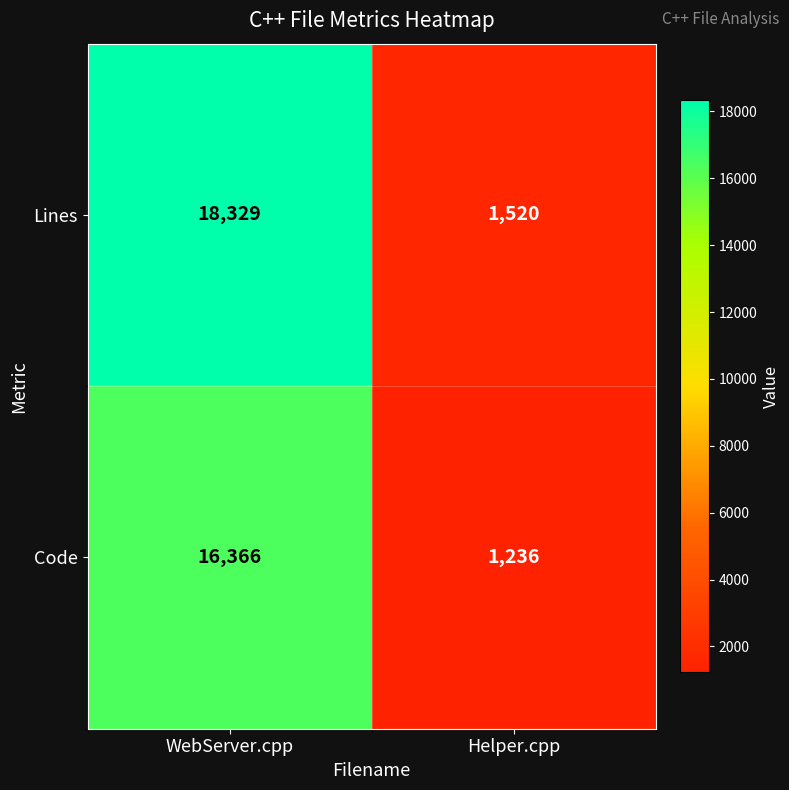

True or false: Code has a value of 2030 at Helper.cpp.

False